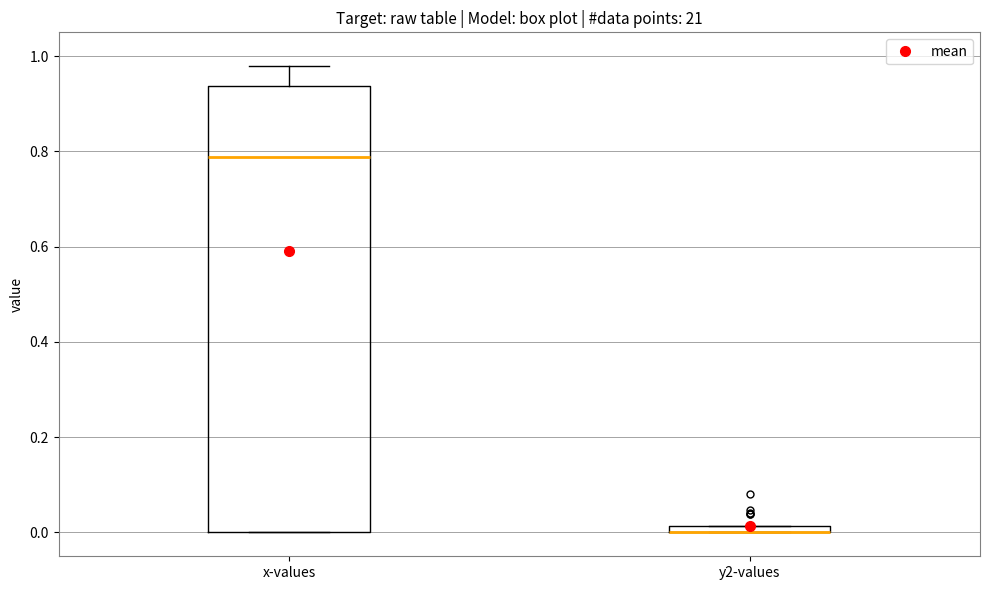

Where is the upper edge of the box for y2-values on the y-axis? The values are not printed on the chart, so give them approximately, as read against the axis.

0.02